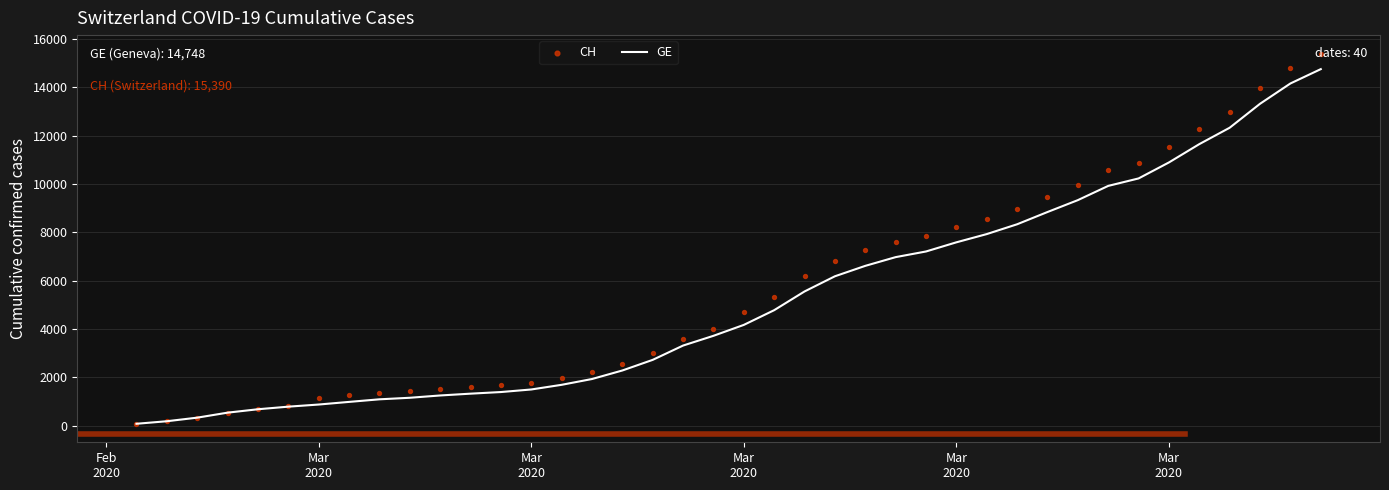

Is the value of GE at 11 greater than the value of CH at Mar
2020?

Yes